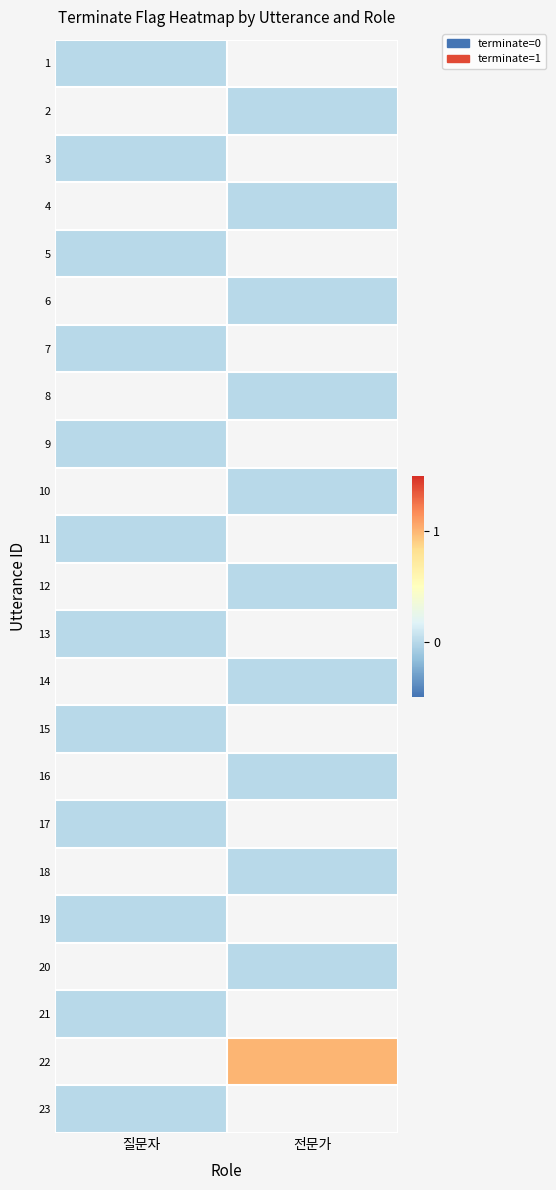

How many data points does each series have?

2